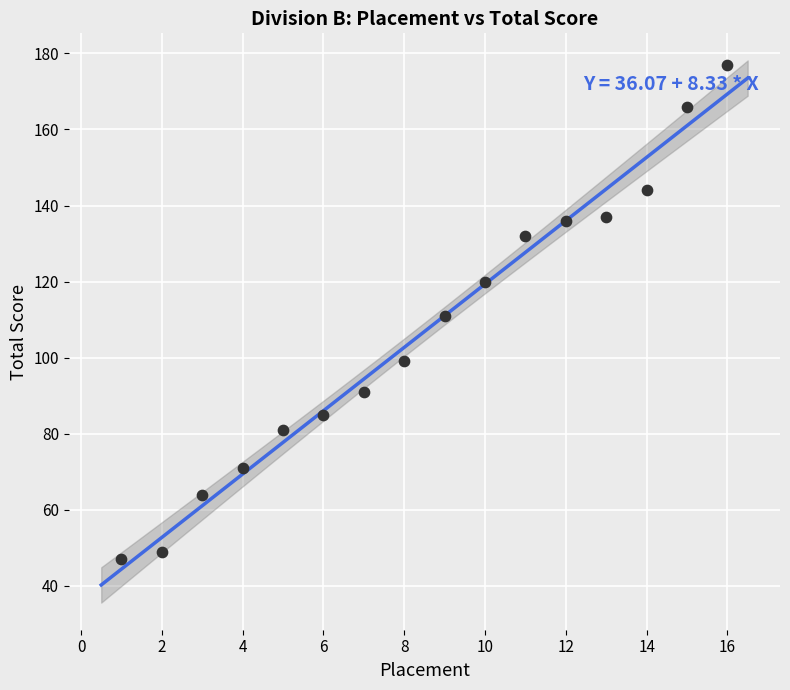

What is the range of X values (max minus min)?

15